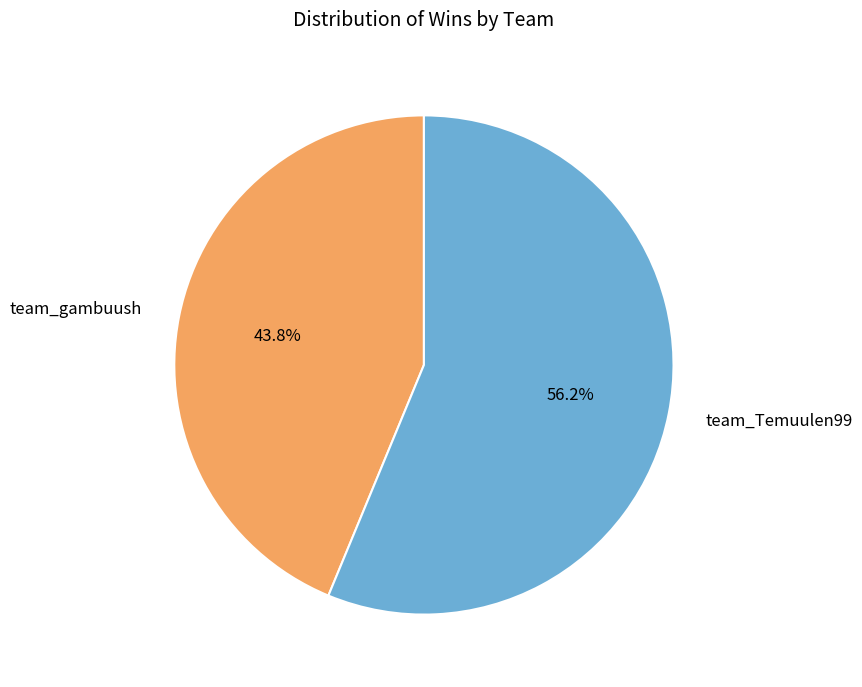

Does team_Temuulen99 represent more than half of the total?

Yes